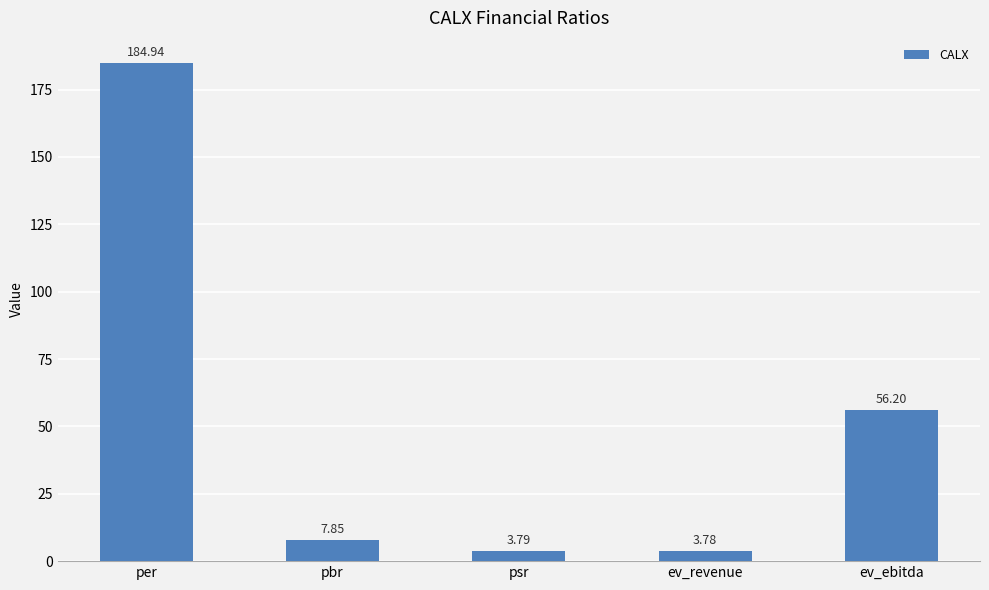

Rank the categories by value from lowest to highest.

ev_revenue, psr, pbr, ev_ebitda, per